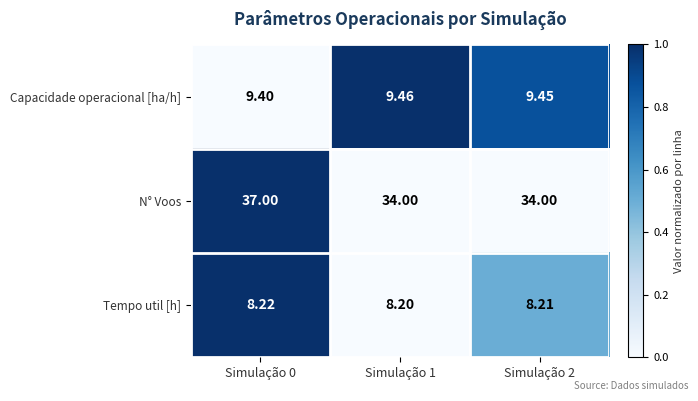

Is the value of N° Voos at Simulação 1 greater than the value of Tempo util [h] at Simulação 0?

Yes